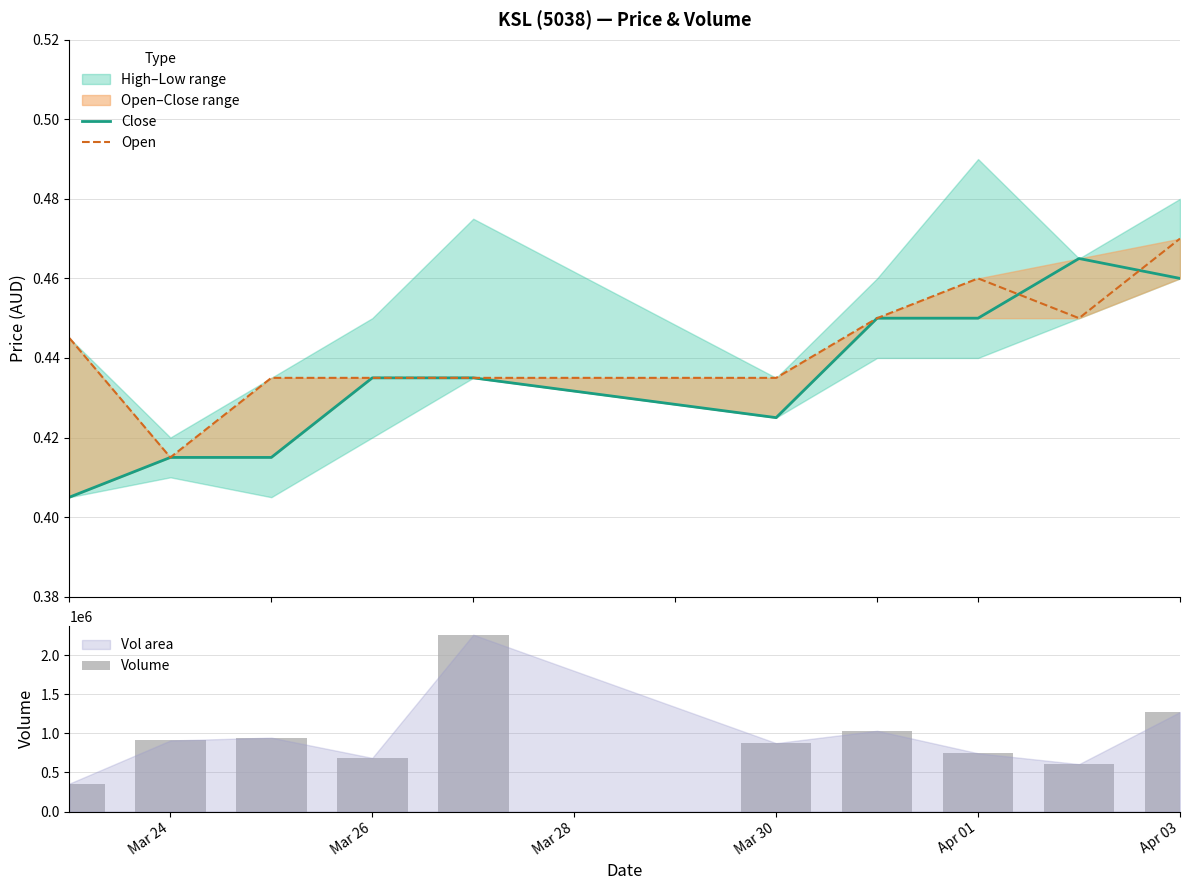

The value of Volume at Mar 26 is 1184879. True or false?

False